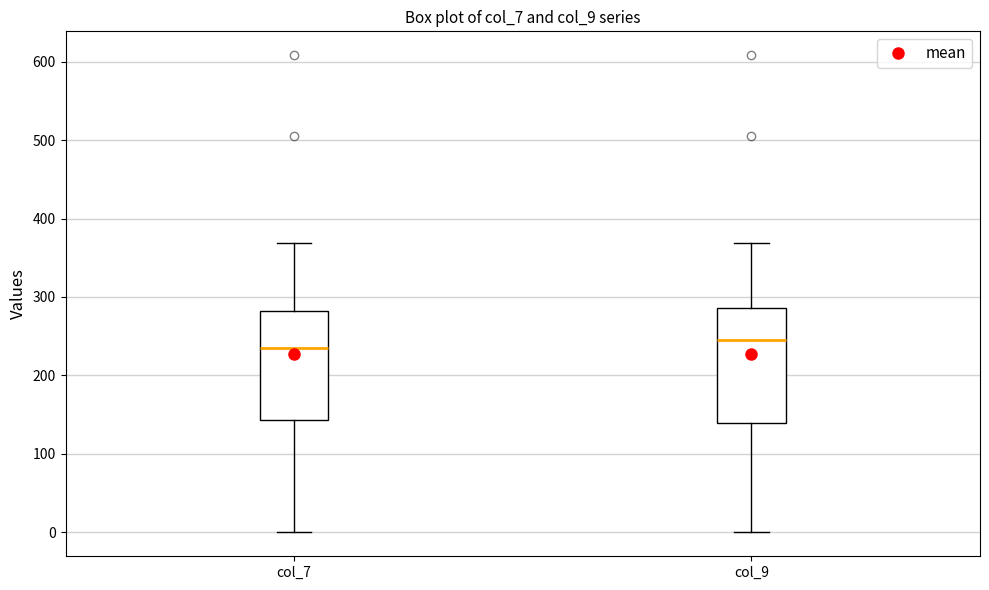

Which box has the lowest median line?

col_7